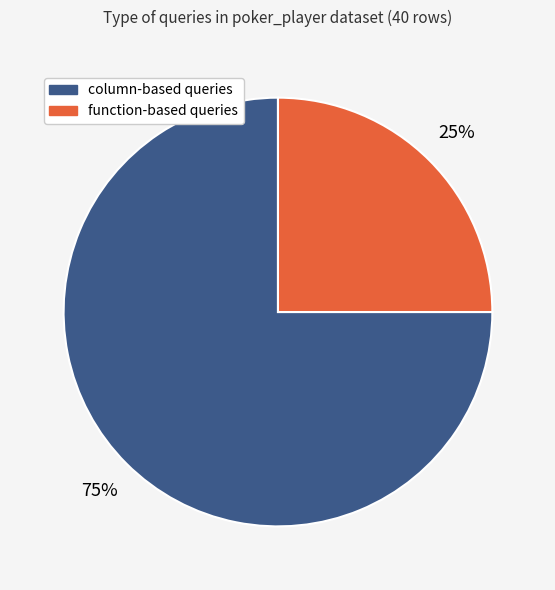

Do function-based queries and column-based queries together represent more than half of the pie?

Yes